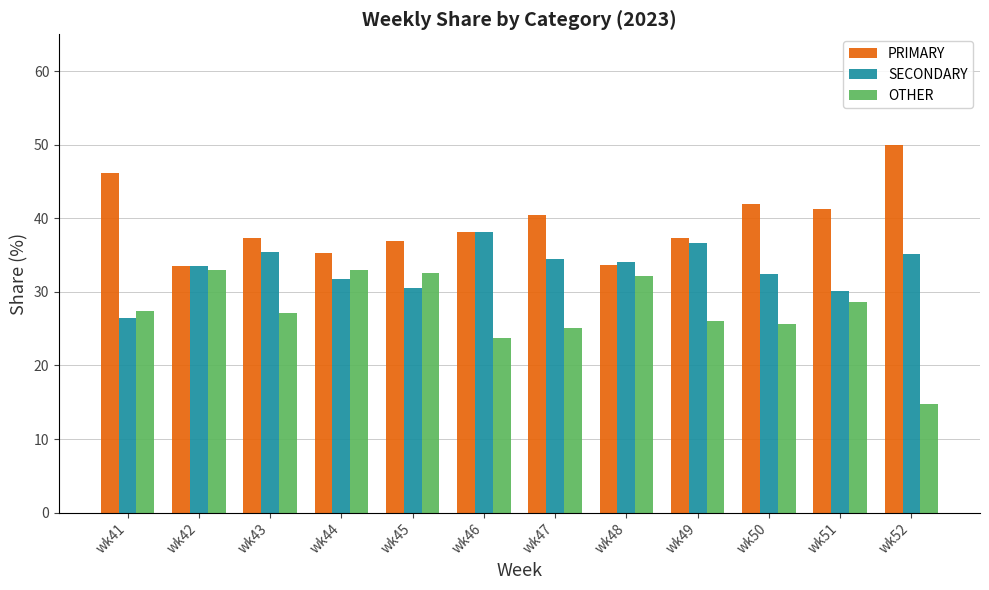

At which category does the chart reach its peak across all series?

wk52